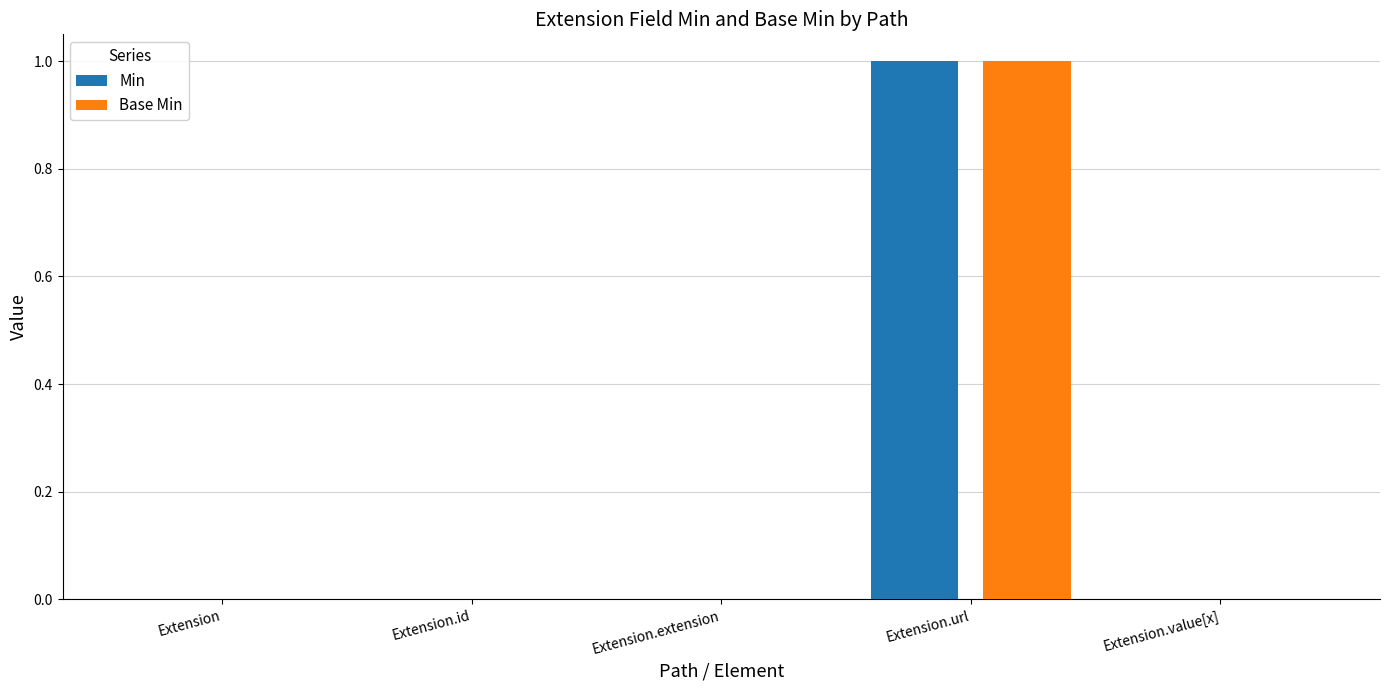

How many series are shown in this chart?

2